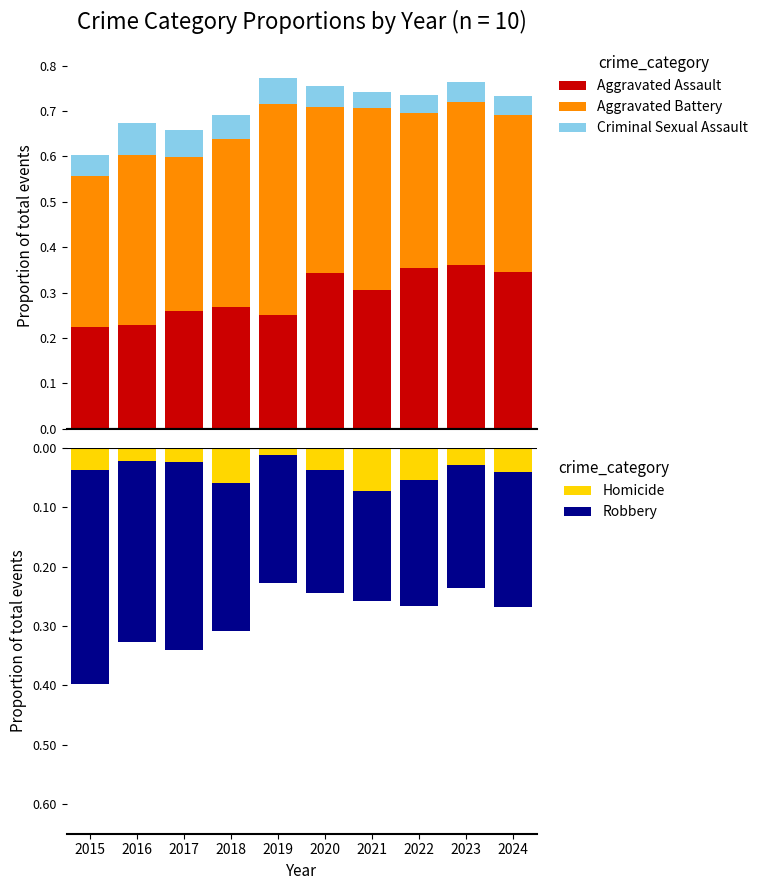

What is the value of the Robbery bar at the 6th from the left?

-0.2